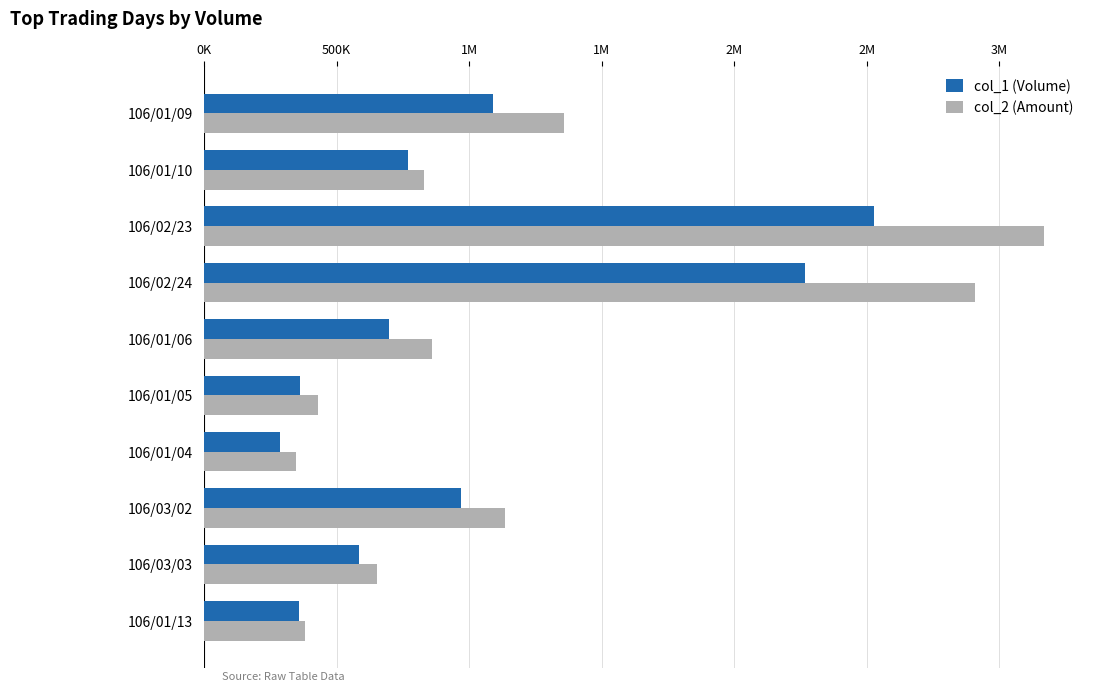

What are all the series names shown in the legend?

col_1 (Volume), col_2 (Amount)